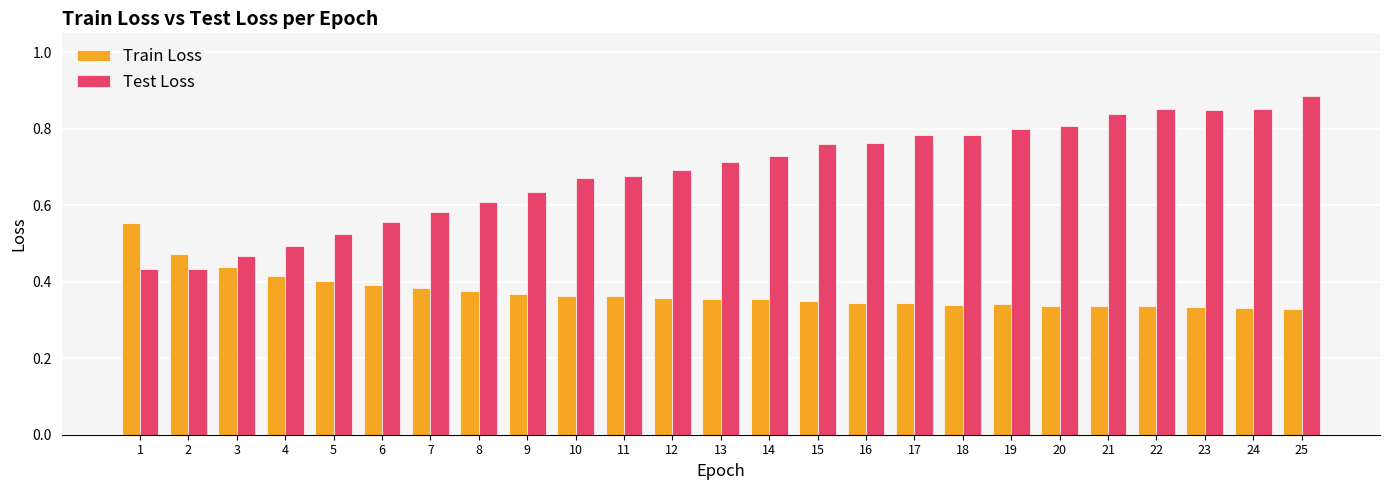

Which series changed the most between 14 and 25?

Test Loss